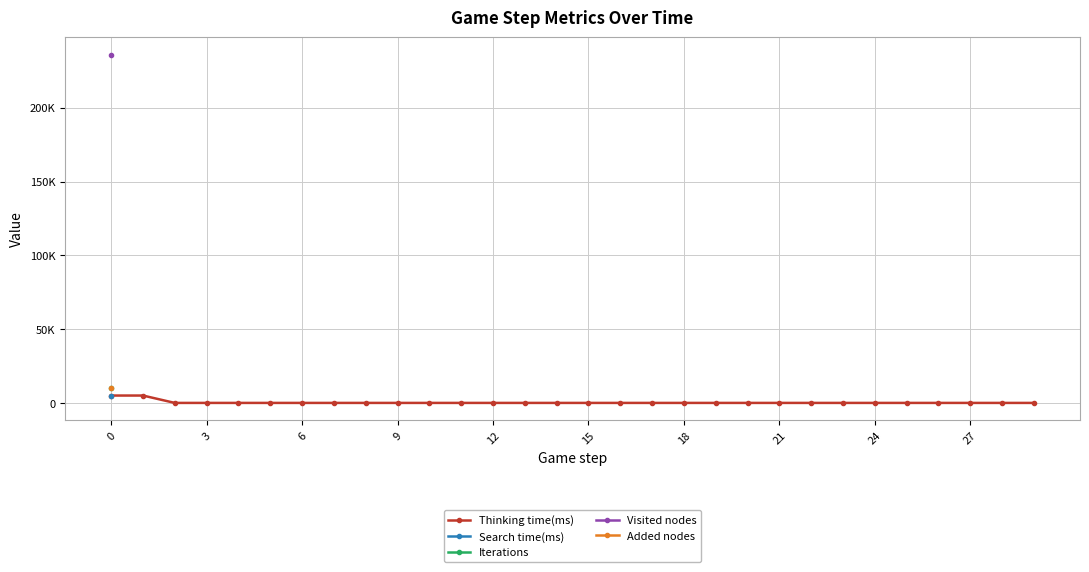

How many lines are shown in the chart?

5